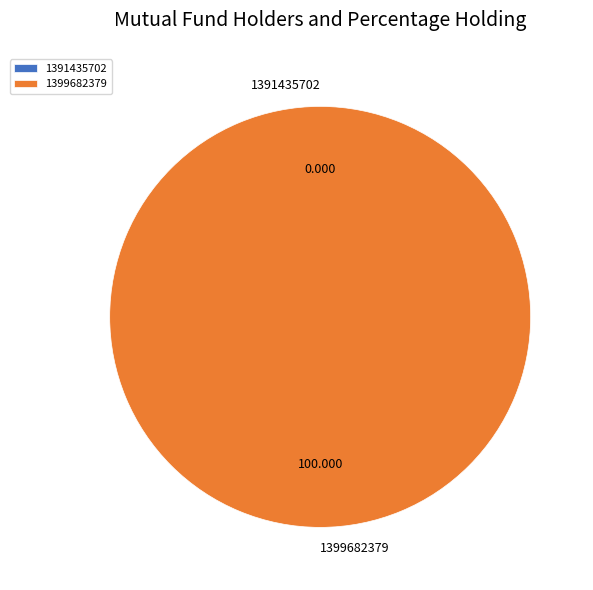

Rank the categories by value from lowest to highest.

1391435702, 1399682379